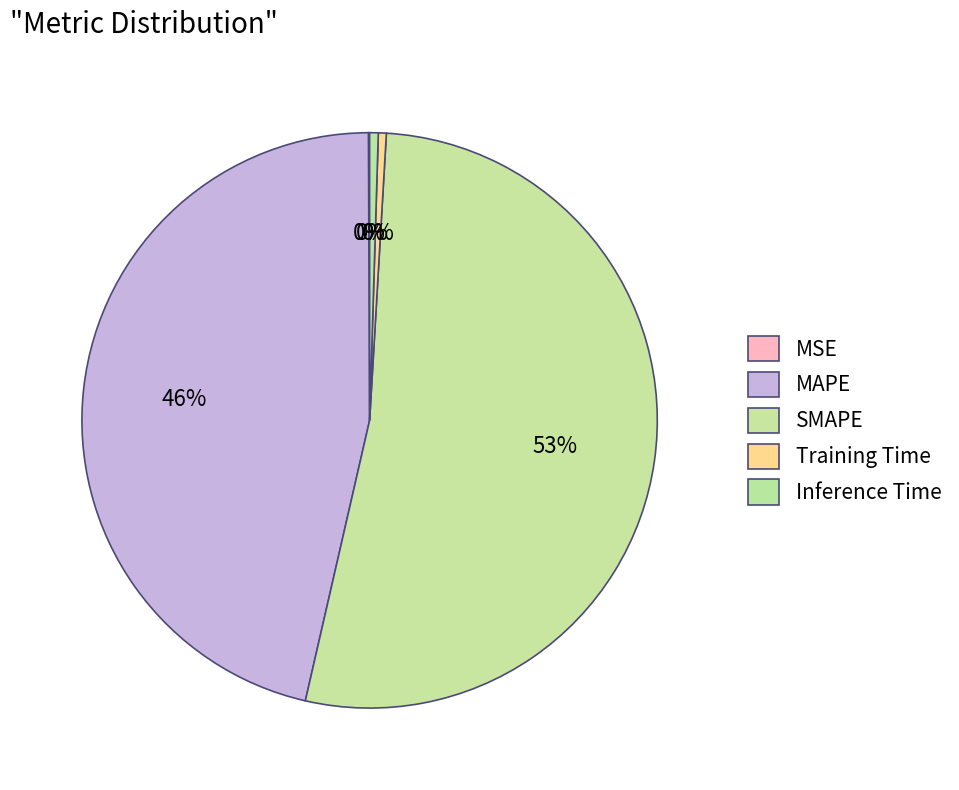

Is there a majority slice in this chart?

Yes